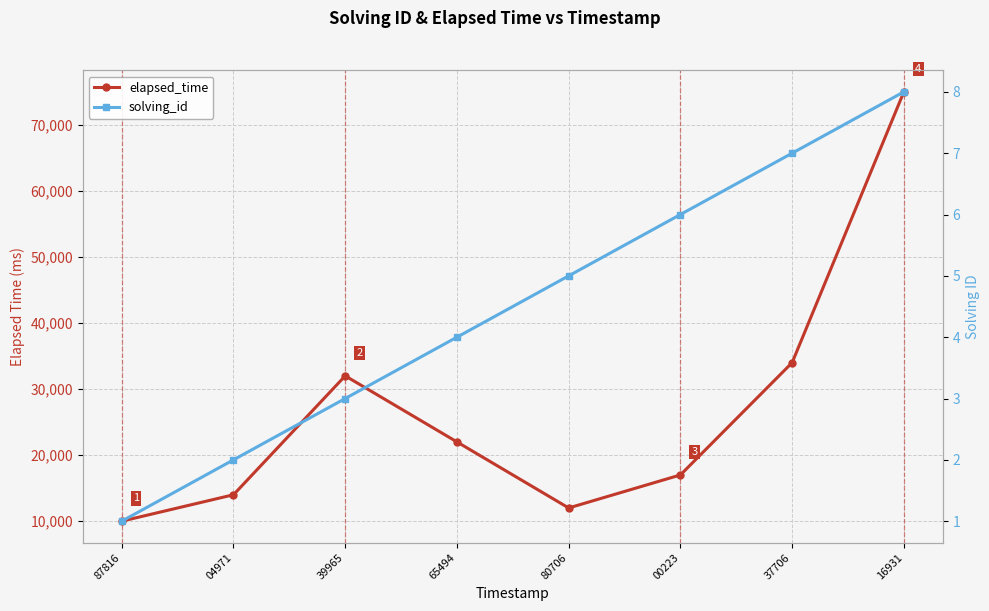

Which series has the largest total across all categories?

elapsed_time